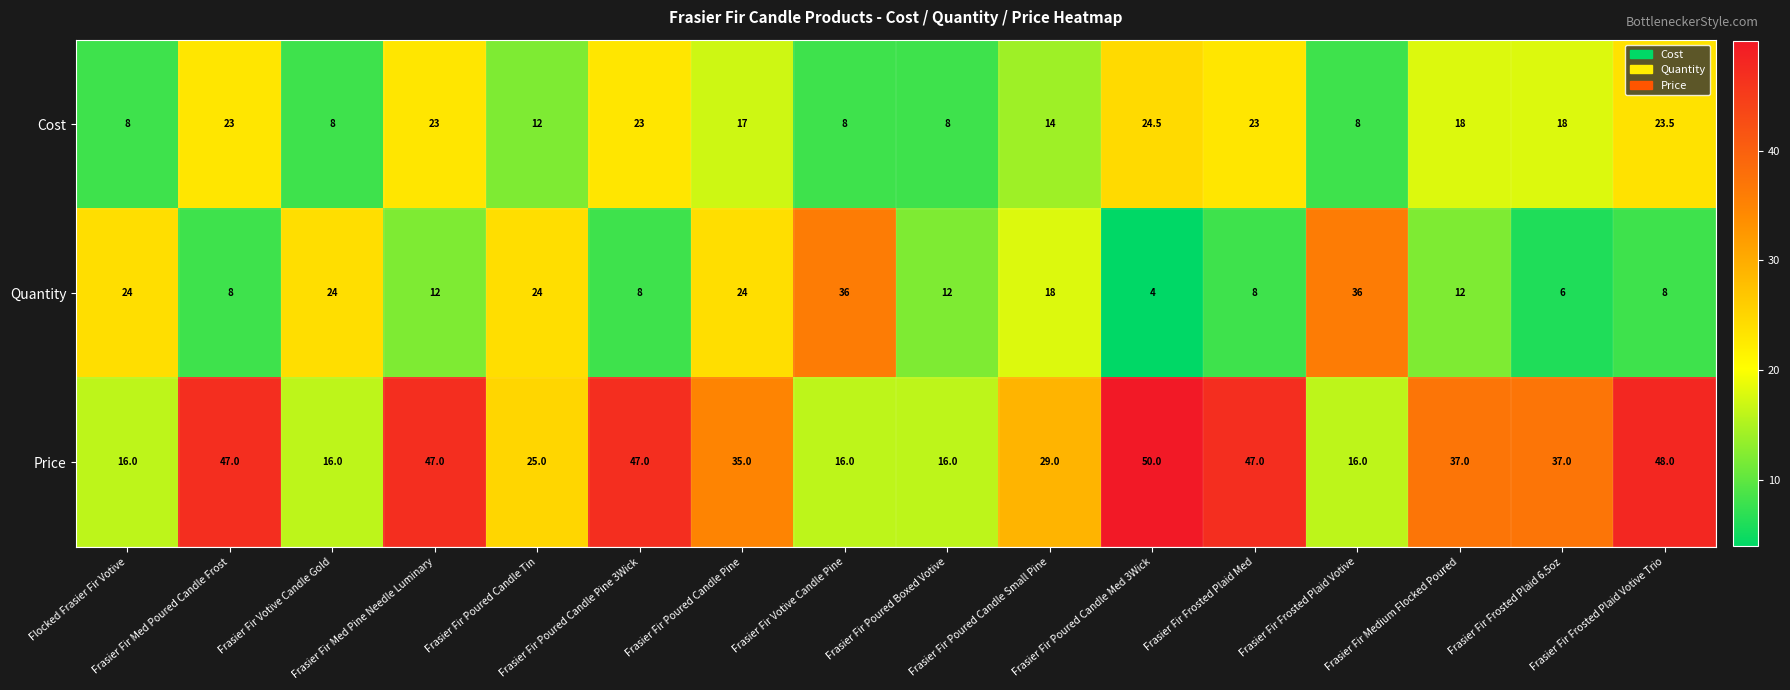

What is the smallest value displayed?

4.0